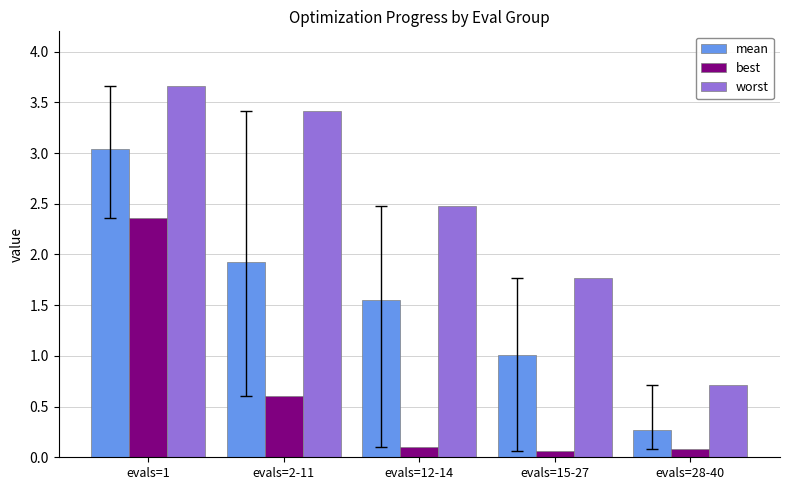

Is the value of worst at evals=12-14 greater than the value of best at evals=12-14?

Yes